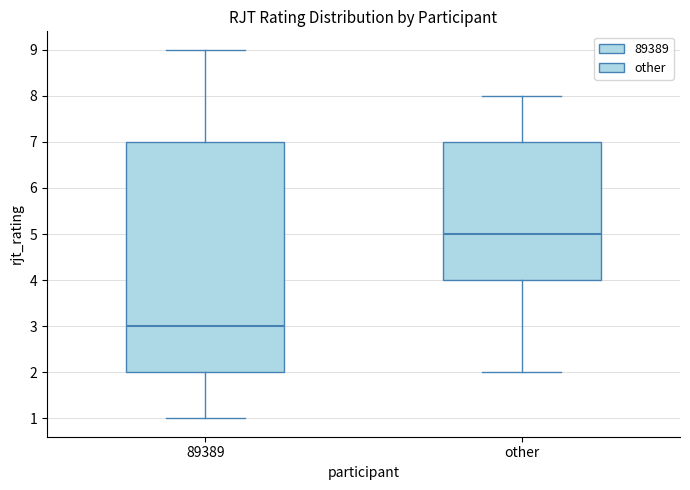

Reading left to right, read every box against the y-axis: the position of its median line, the range the box covers, and the ends of its whiskers. The values are not printed on the chart, so give them approximately, as read against the axis.

89389: median 3, box 2 to 7, whiskers 1 to 9
other: median 5, box 4 to 7, whiskers 2 to 8